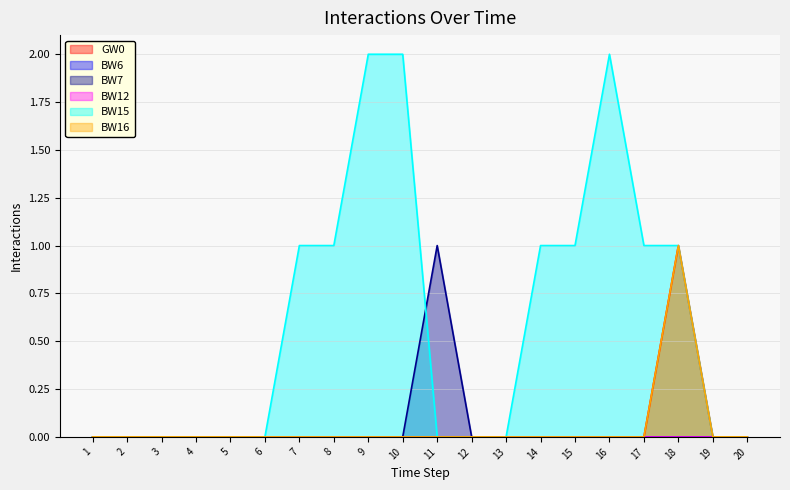

How many positive values does the GW0 series have?

1